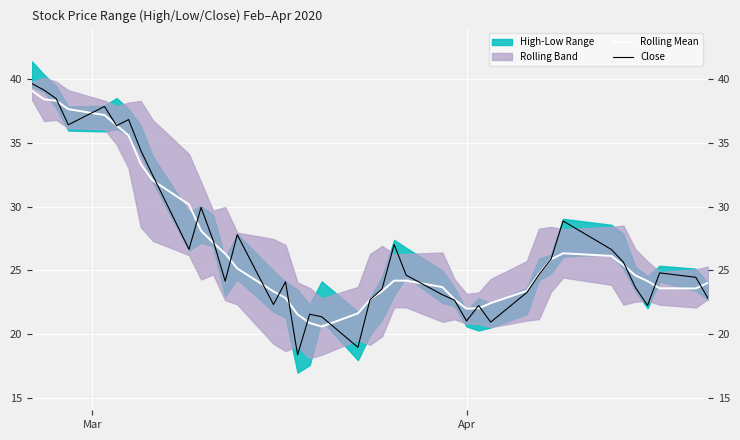

True or false: Close has a value of 10.0 at 28.

False